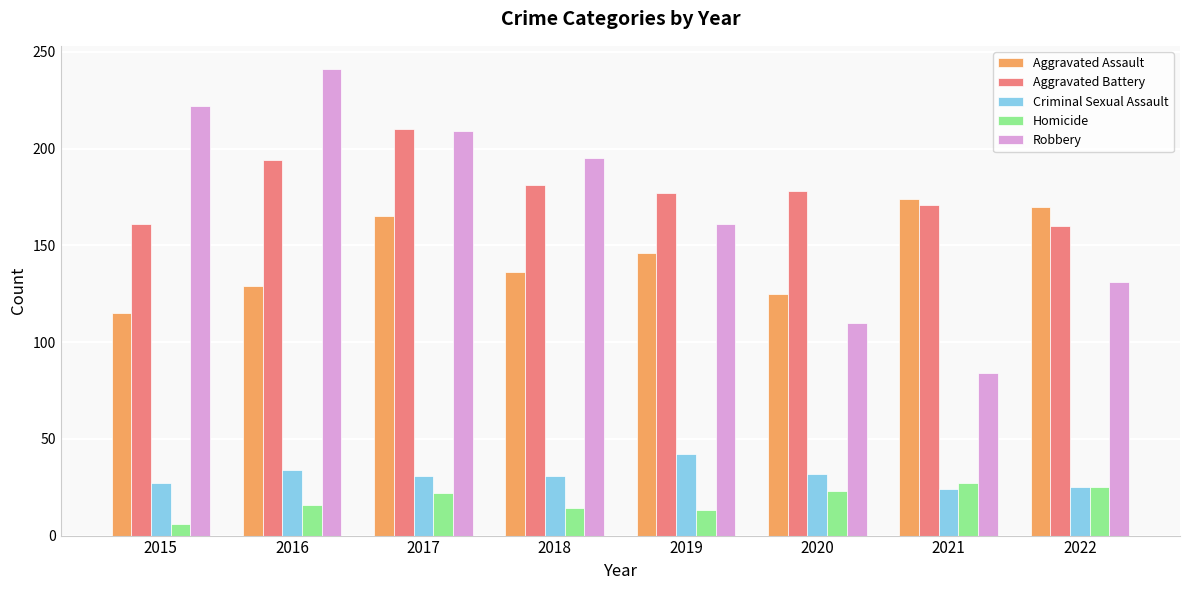

At which category is the sum across all series the highest?

2017